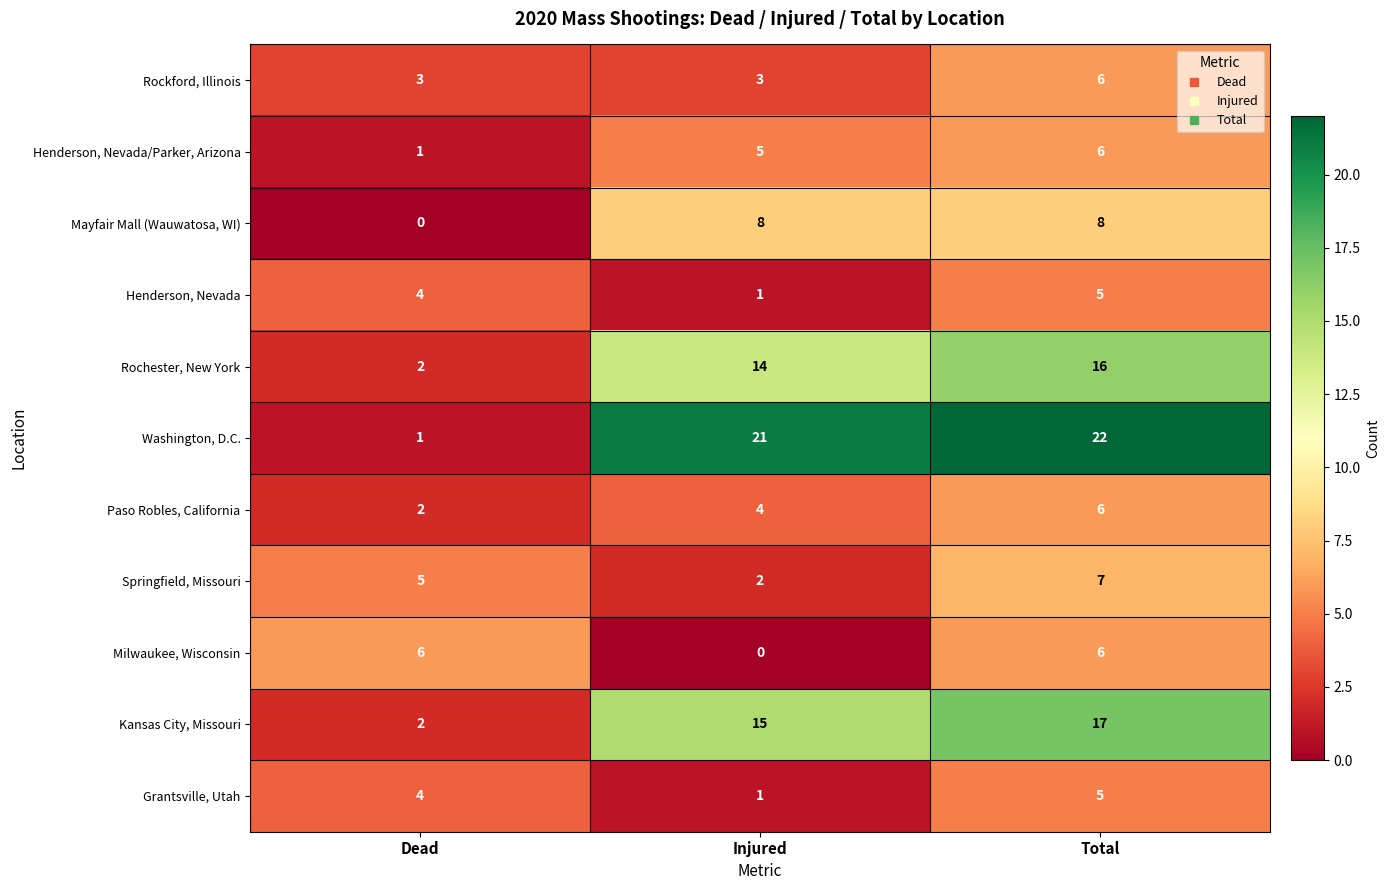

Rank the categories by Rochester, New York value from lowest to highest.

Dead, Injured, Total